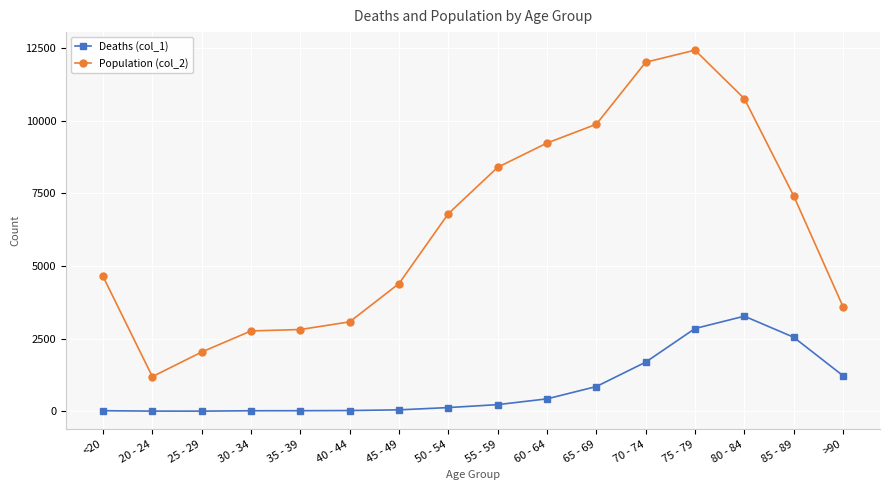

Between 35 - 39 and 55 - 59, which series saw the biggest shift?

Population (col_2)